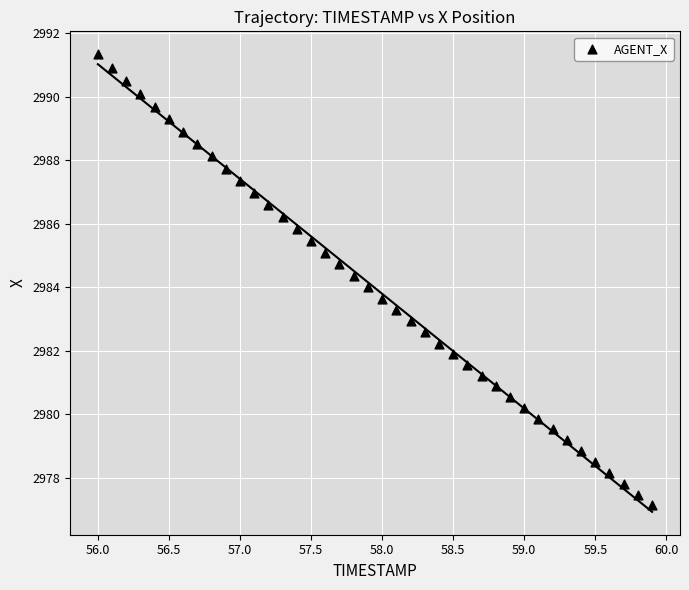

What is the range of Y values (max minus min)?

14.2